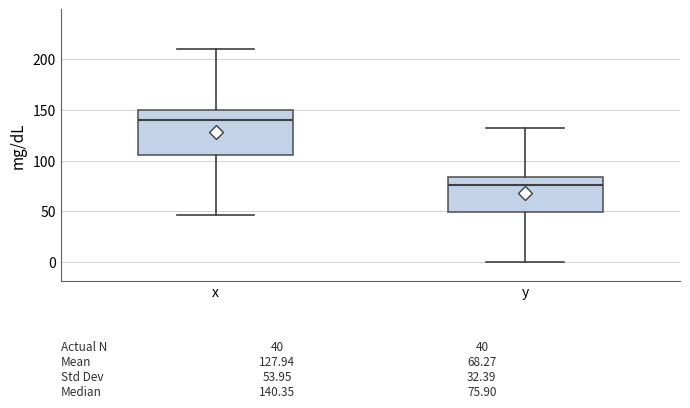

Comparing the boxes themselves (not the whiskers), which one is the tallest?

x